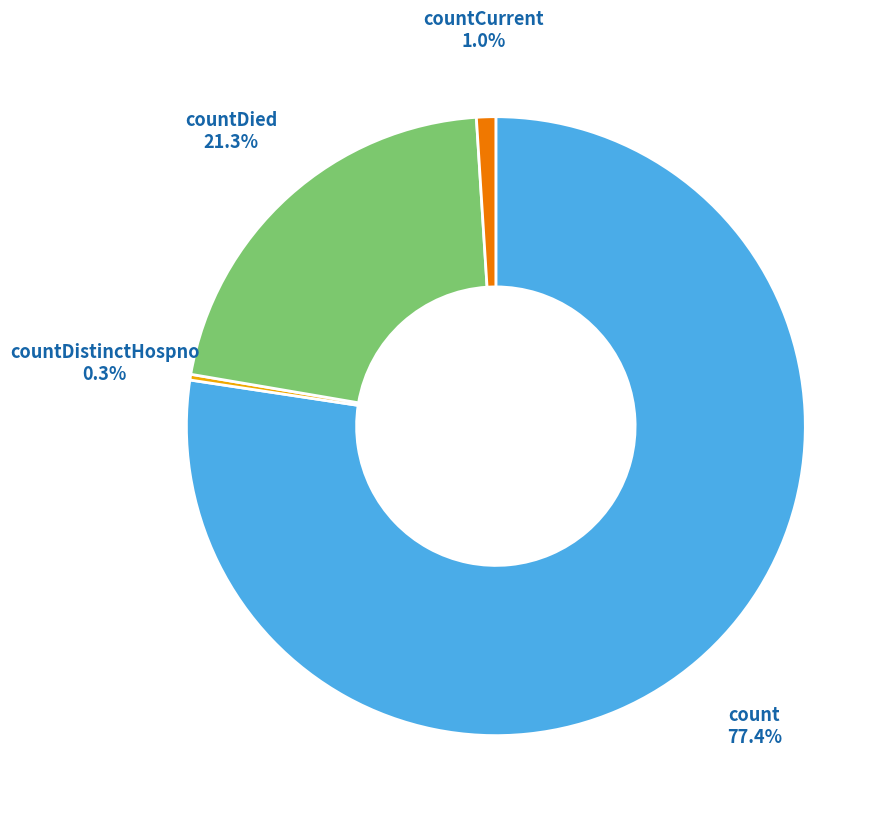

The countDied slice represents 12% of the pie. True or false?

False